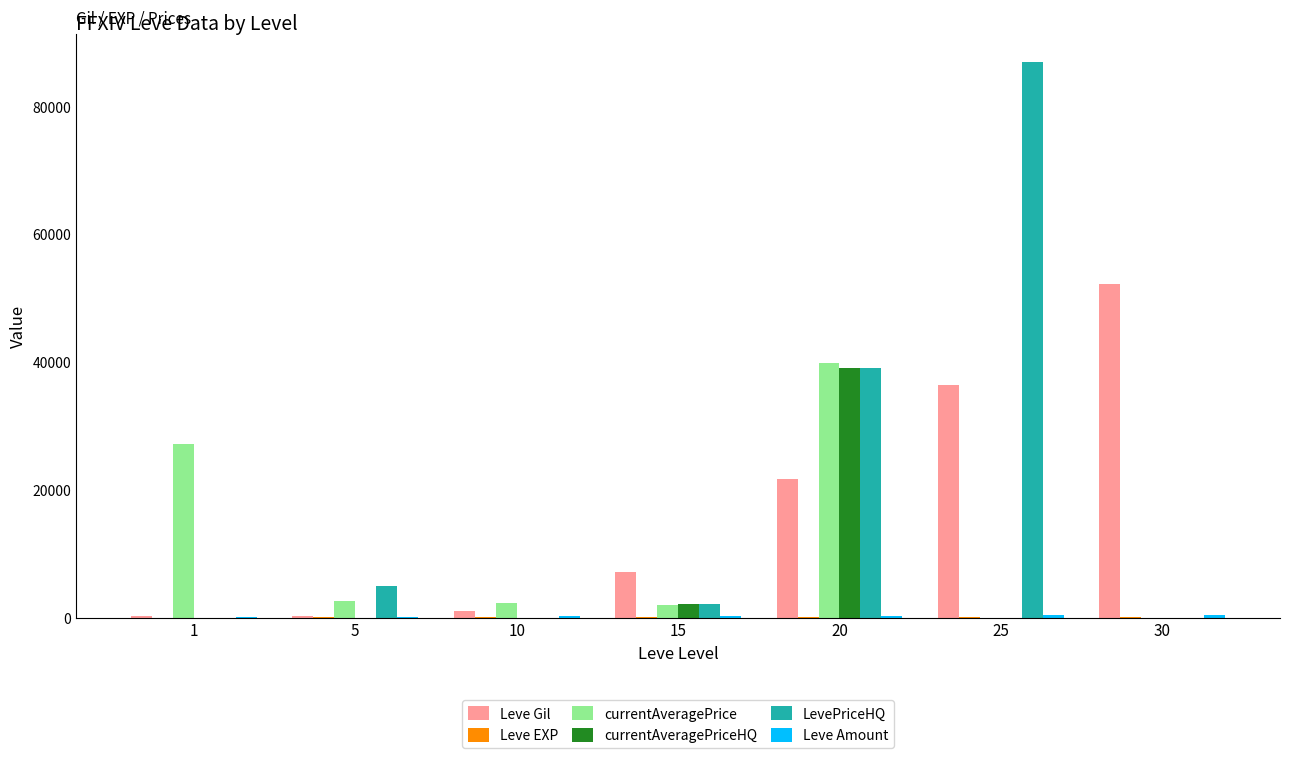

At which category is the sum across all series the highest?

20